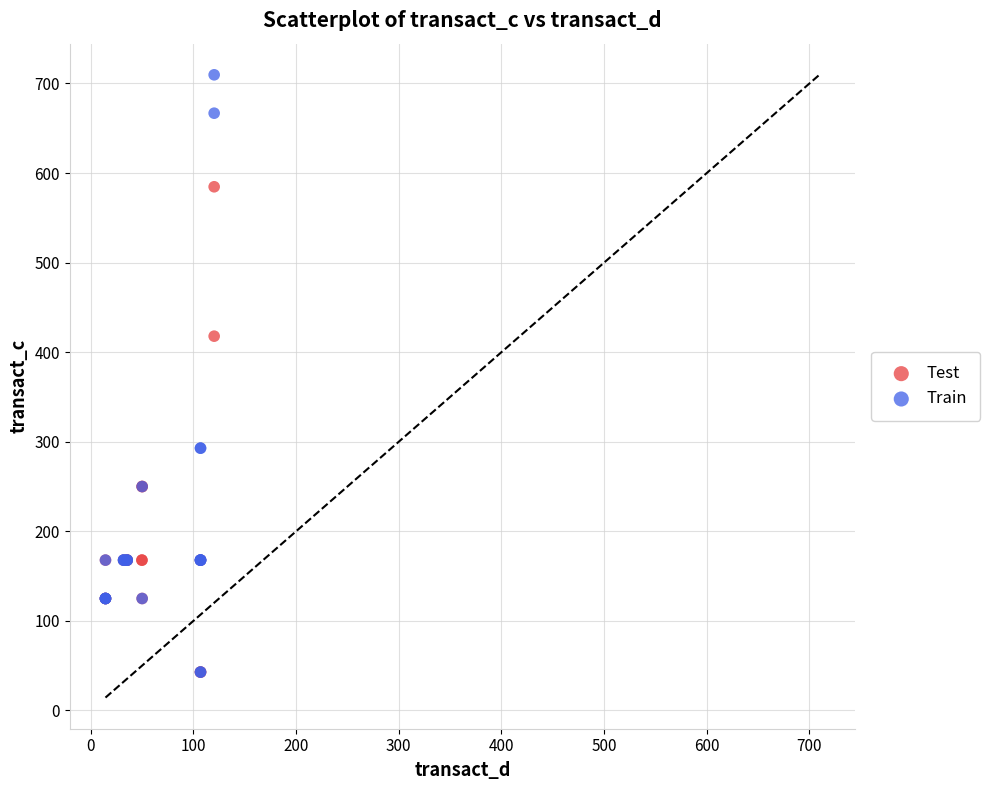

Which series contains the highest Y value?

Train